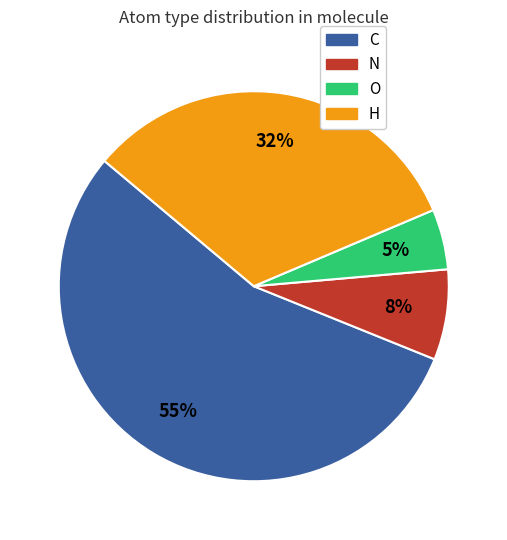

To the nearest percent, what percentage of the pie is O?

5%